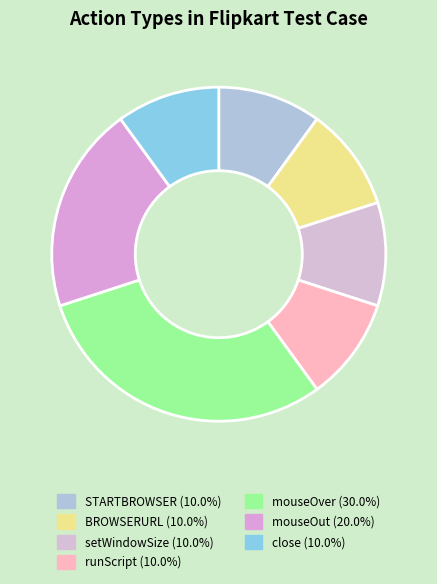

To the nearest percent, what percentage of the pie is runScript?

10%